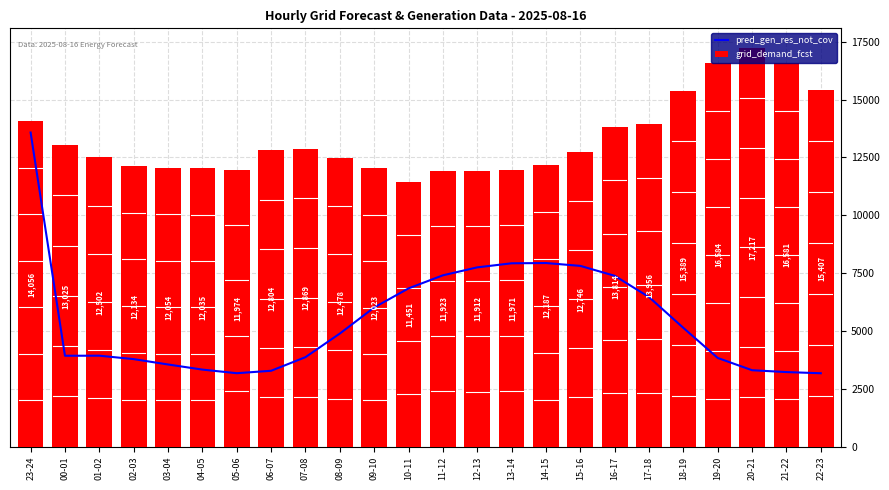

Are the bars horizontal?

No